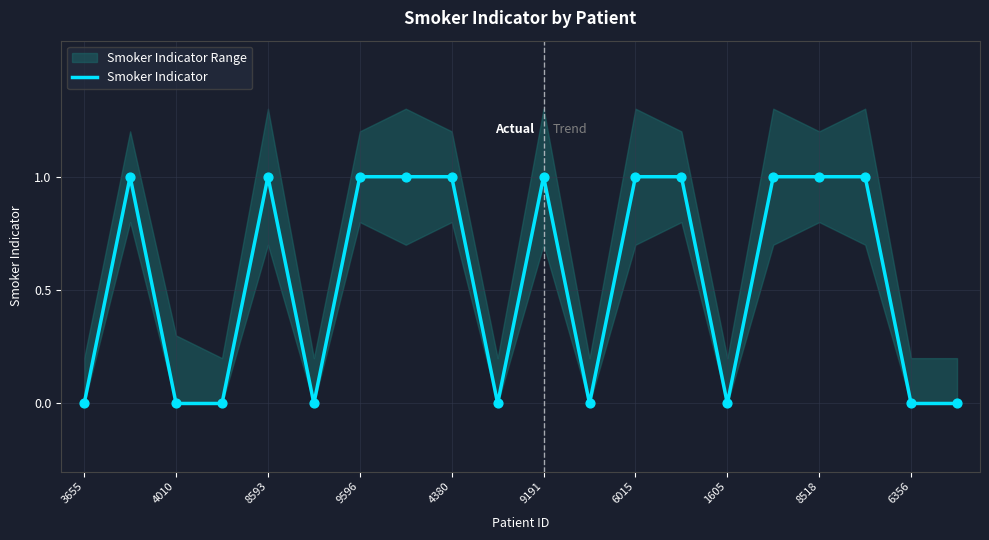

The Smoker Indicator series shows 1 at 4380. True or false?

True